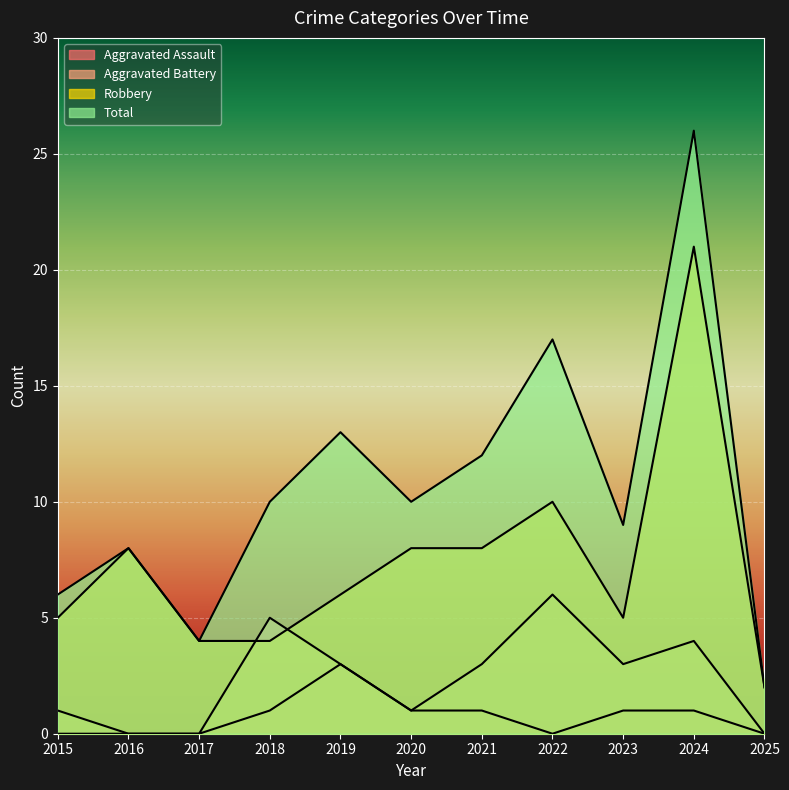

At which label is Robbery closest to 11?

2022